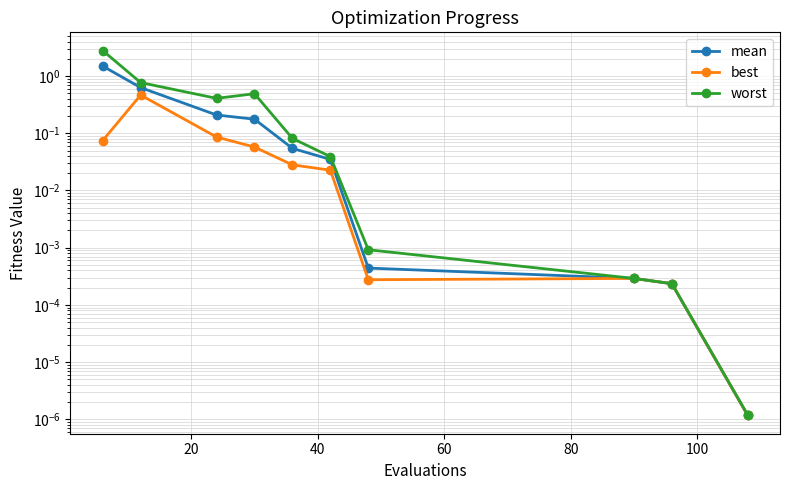

List the series in order of their overall mean, highest first.

worst, mean, best